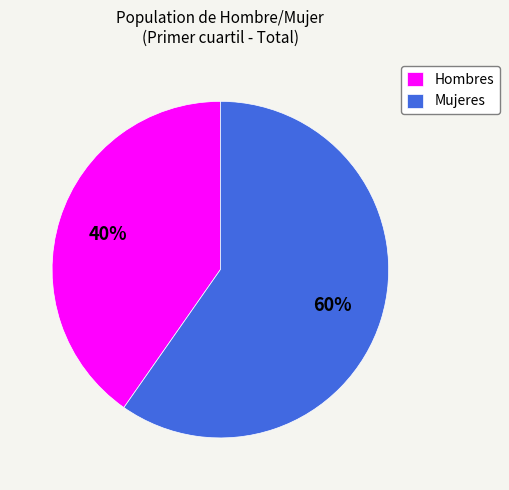

Which has a higher value, Hombres or Mujeres?

Mujeres